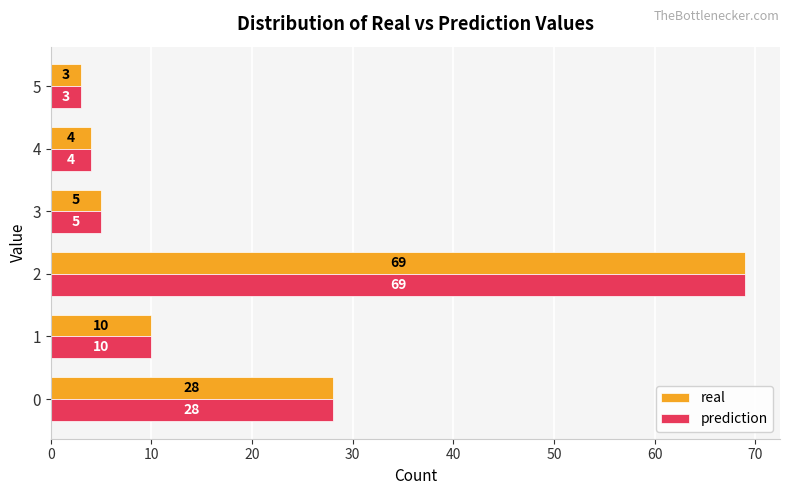

What is the sum of all real values?

119